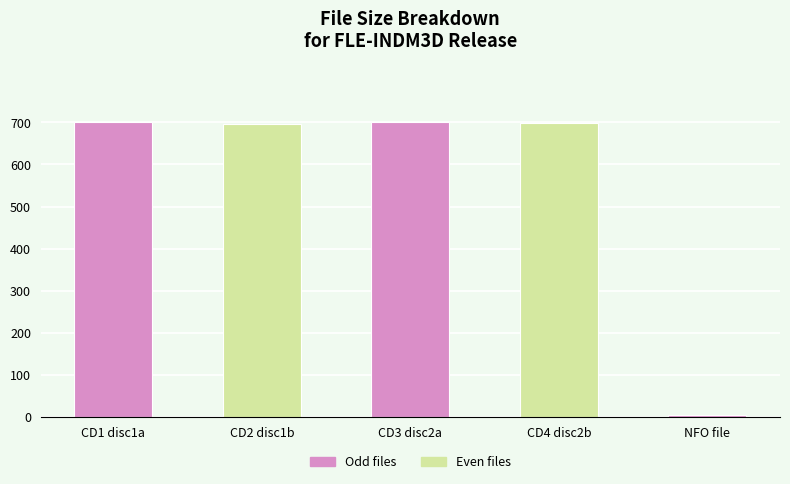

What is the value of the 3rd bar from the left?

700.0